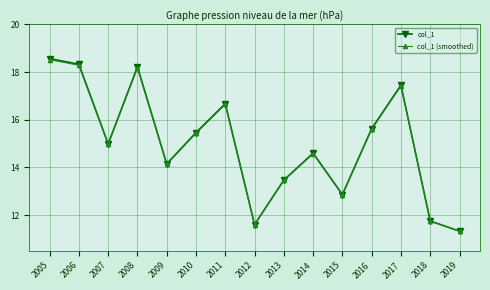

What is the sum of all col_1 (smoothed) values?

224.7